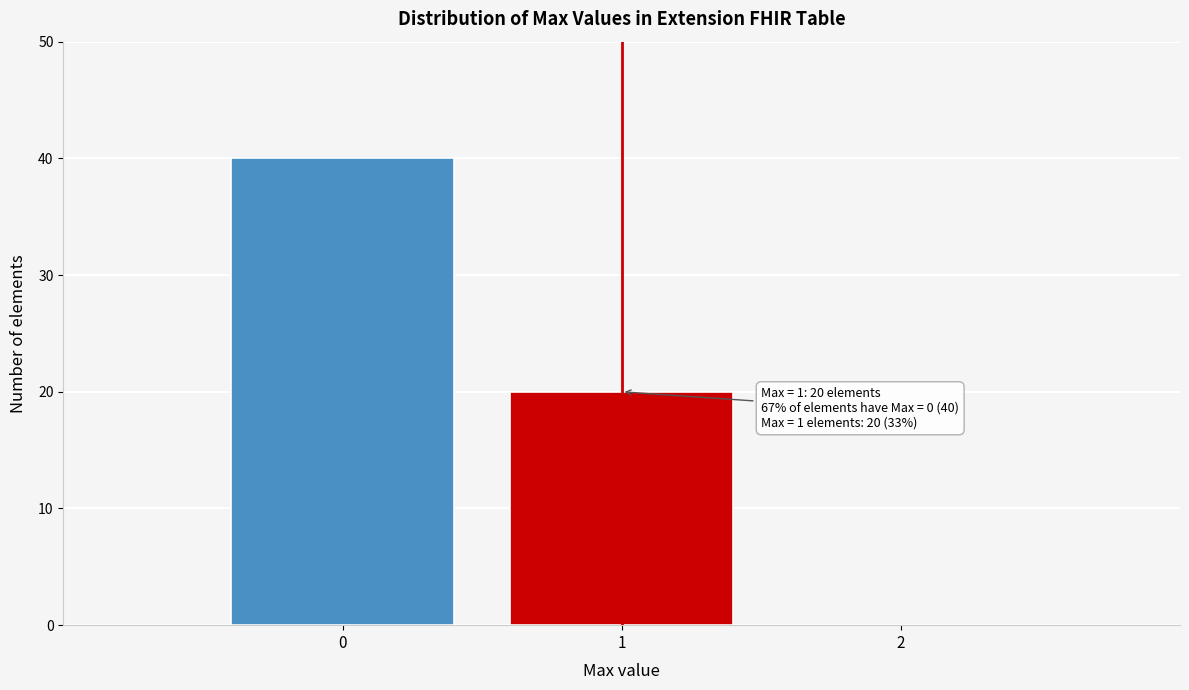

Which range on the x-axis has the tallest bar?

-0.5 to 0.5